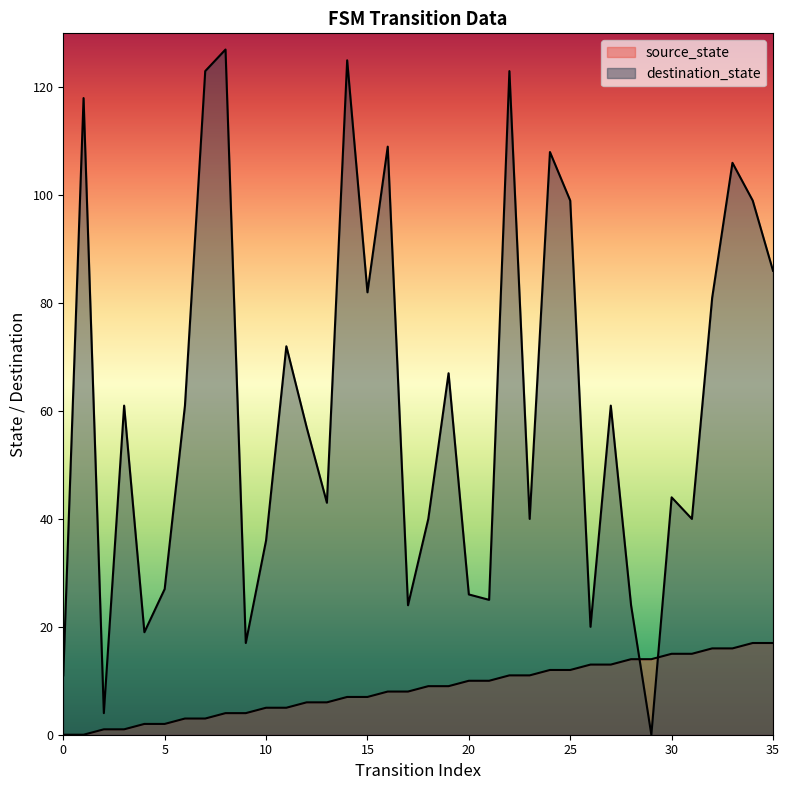

Reading left to right, list all the values displayed in this chart.

source_state: 0	0	1	1	2	2	3	3	4	4	5	5	6	6	7	7	8	8	9	9	10	10	11	11	12	12	13	13	14	14	15	15	16	16	17	17
input_num: 11	118	4	61	19	27	61	123	127	17	36	72	57	43	125	82	109	24	40	67	26	25	123	40	108	99	20	61	24	0	44	40	81	106	99	86